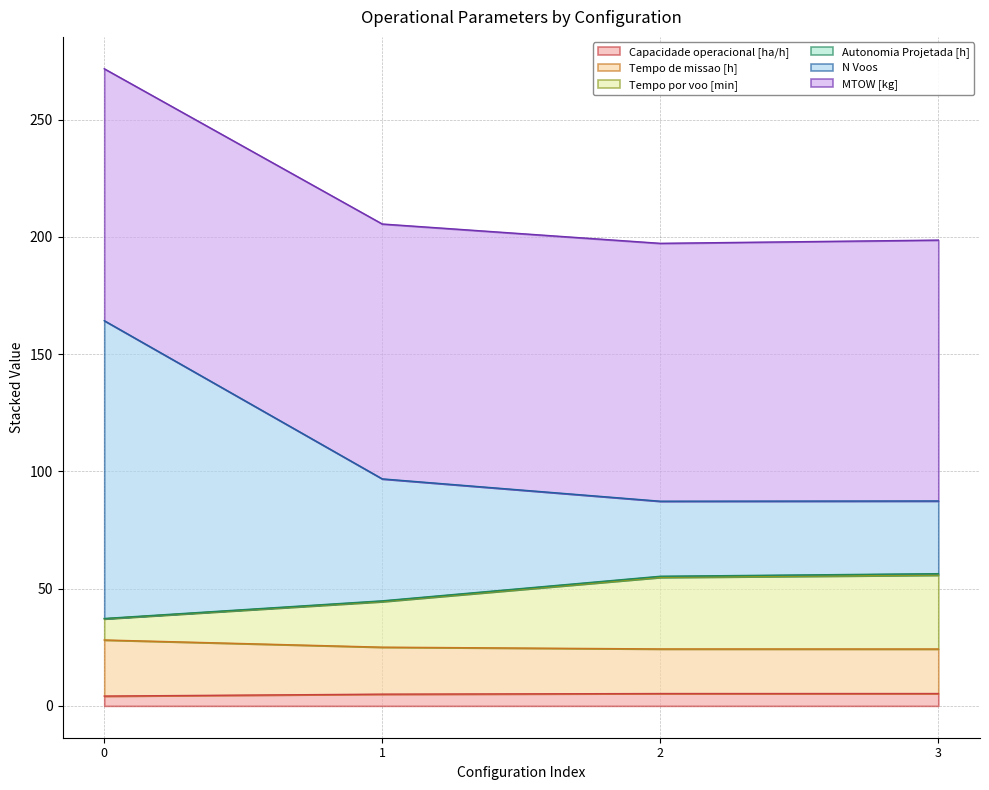

True or false: Capacidade operacional [ha/h] has more than 2 interior local peaks.

False